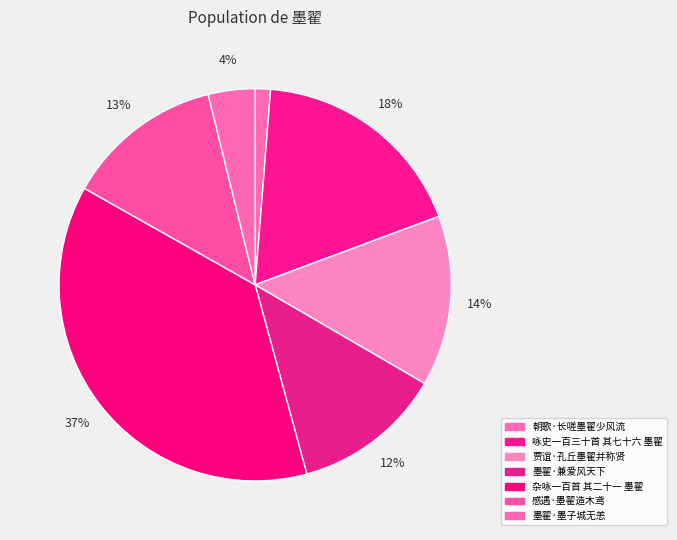

Between 感遇·墨翟造木鸢 and 墨翟·兼爱风天下, which is larger?

感遇·墨翟造木鸢